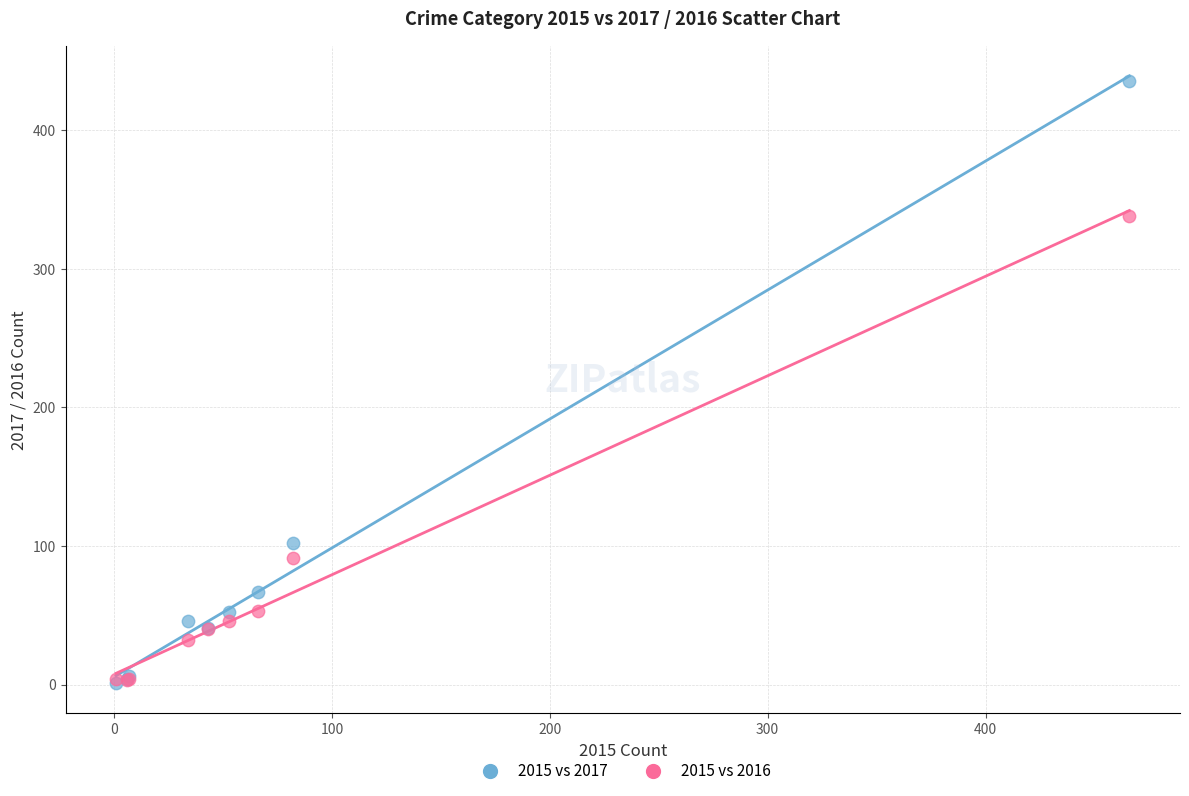

In the 2015 vs 2016 series, what Y value is closest to 170?

91